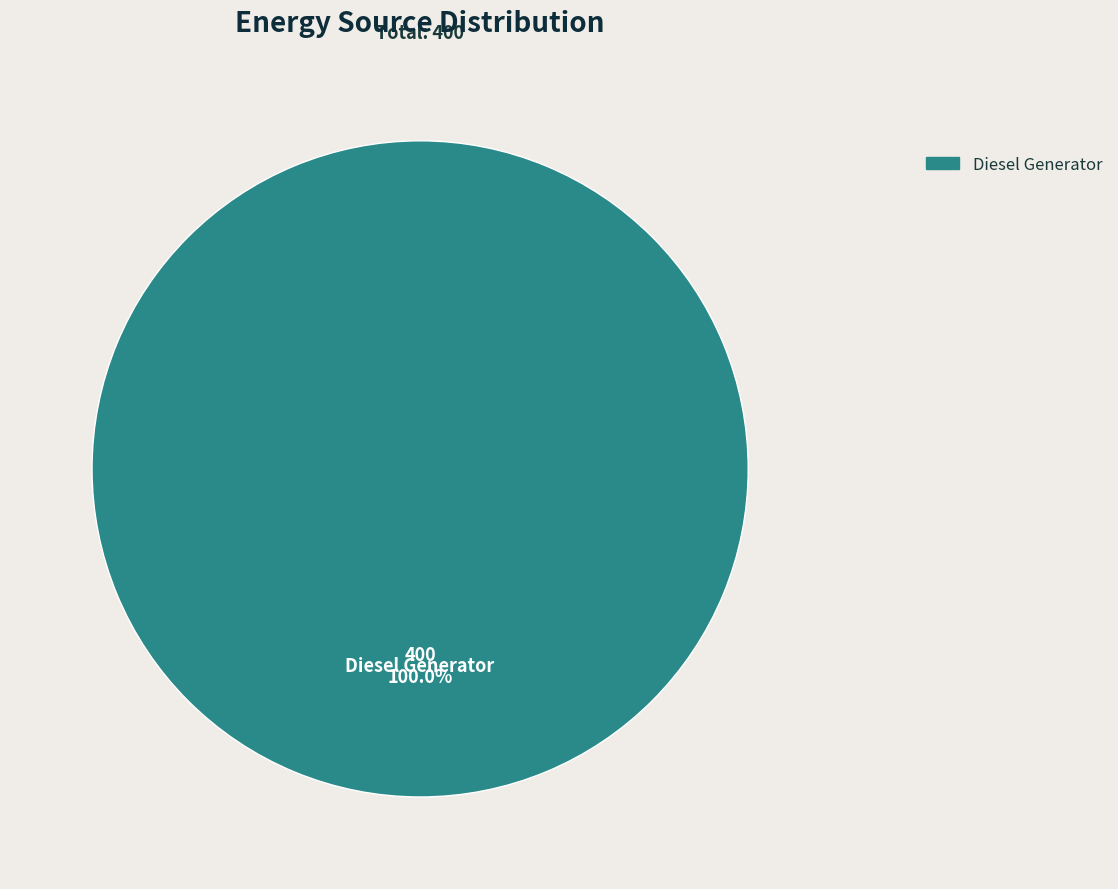

Does any single category account for the majority?

Yes